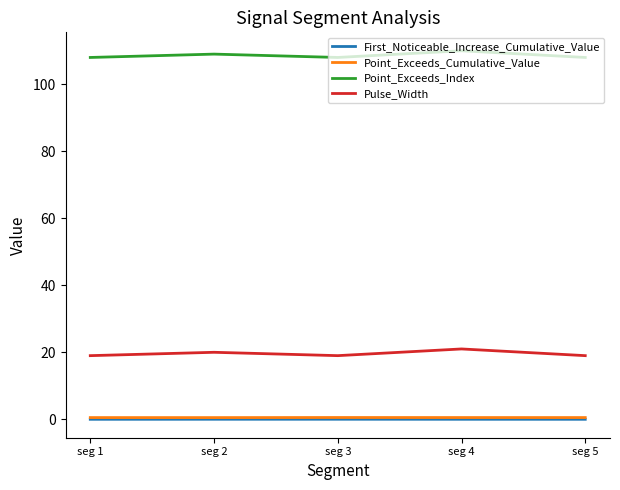

True or false: Point_Exceeds_Cumulative_Value has more than 2 points higher than both neighbors.

False